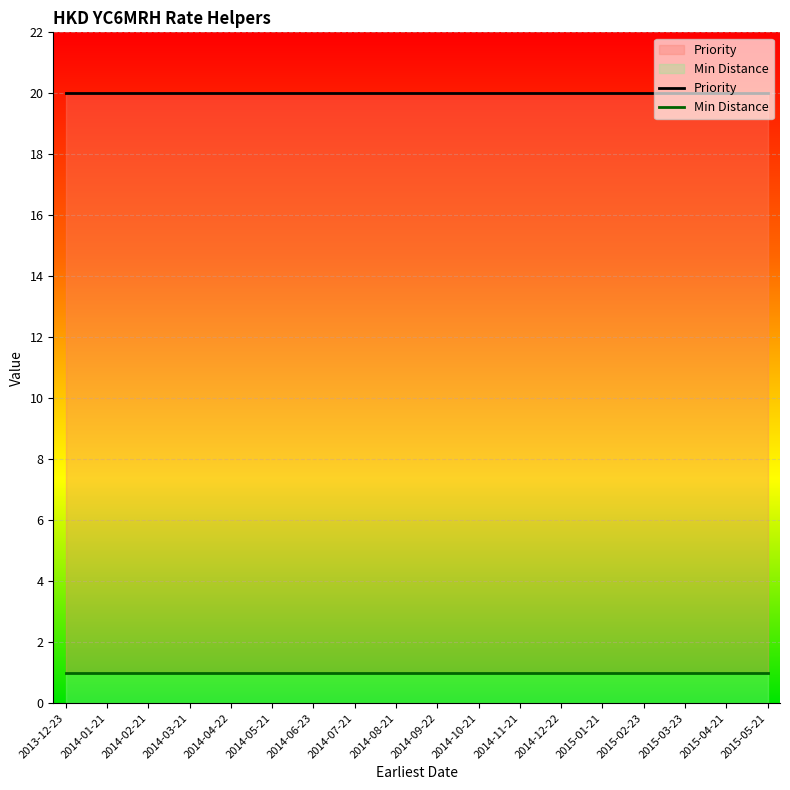

True or false: Min Distance has more than 1 points higher than both neighbors.

False